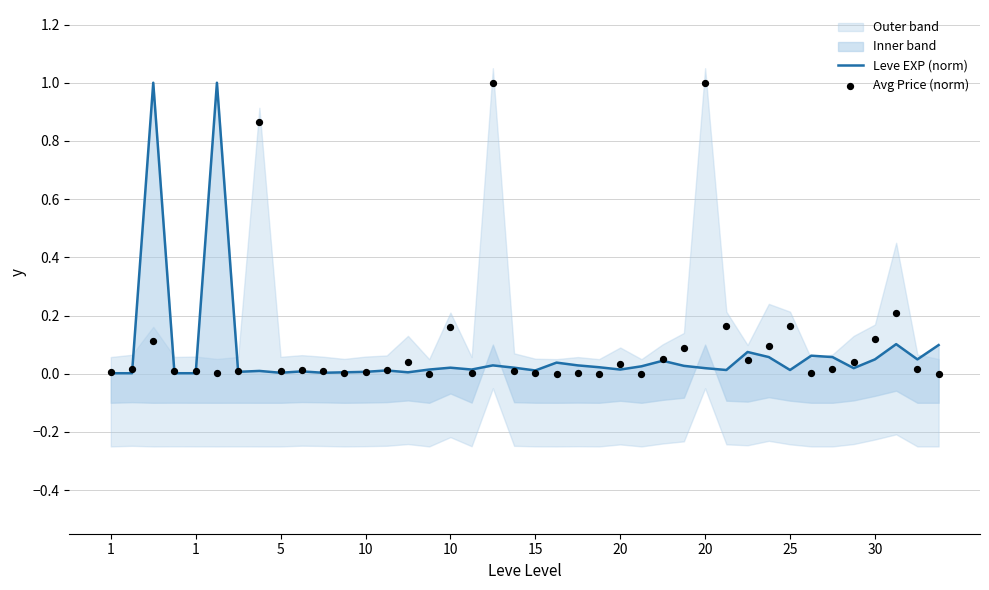

Which series contains the highest Y value?

Leve EXP (norm)